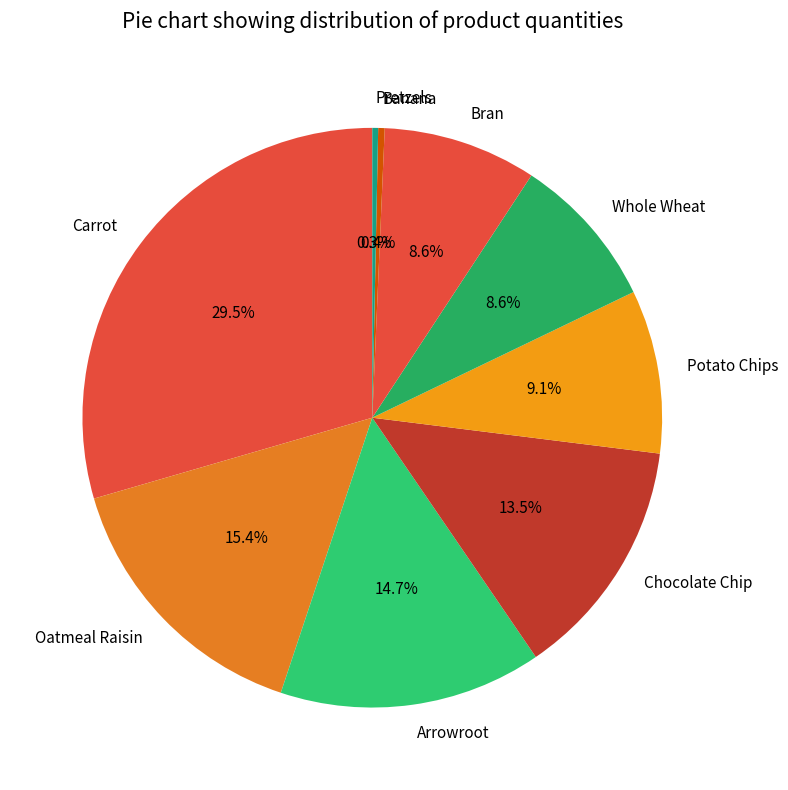

To the nearest percent, what is the difference between the largest and smallest slice percentages?

29%